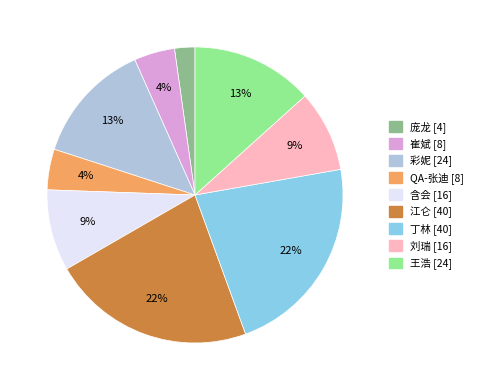

Which slice is the smallest?

庞龙